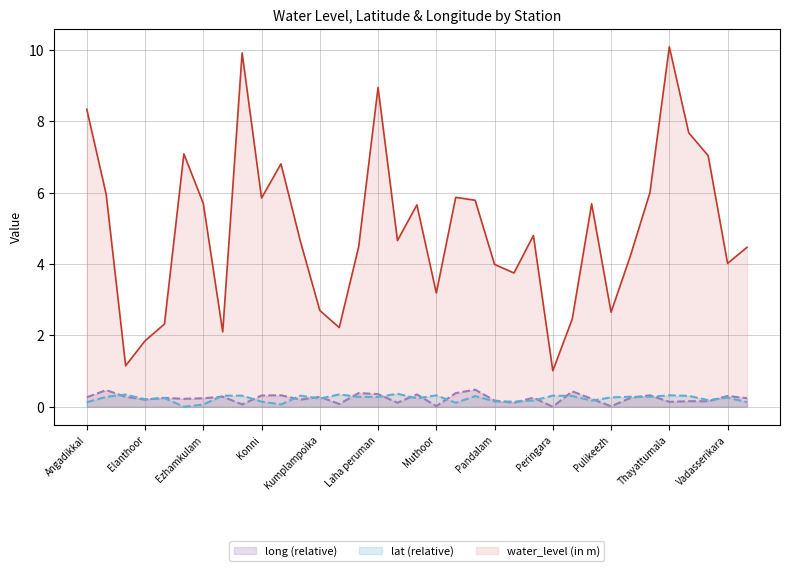

True or false: long and water_level (in m) intersect in this chart.

False